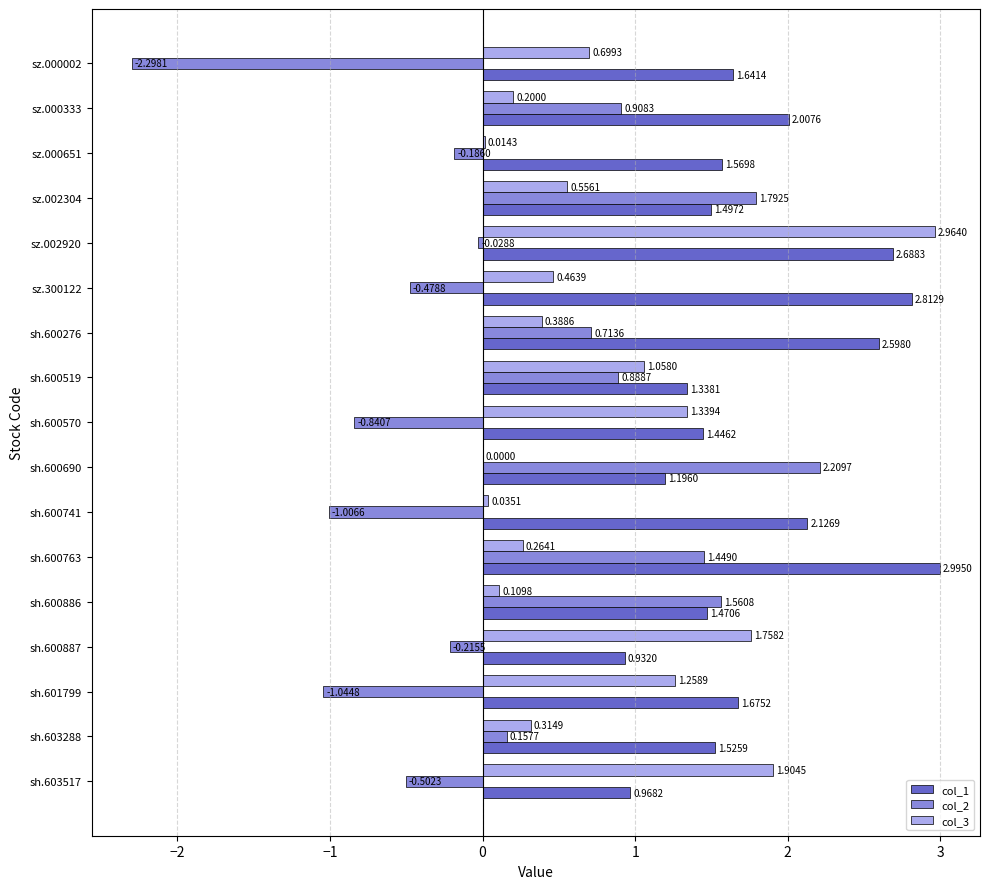

What are all the series names shown in the legend?

col_1, col_2, col_3